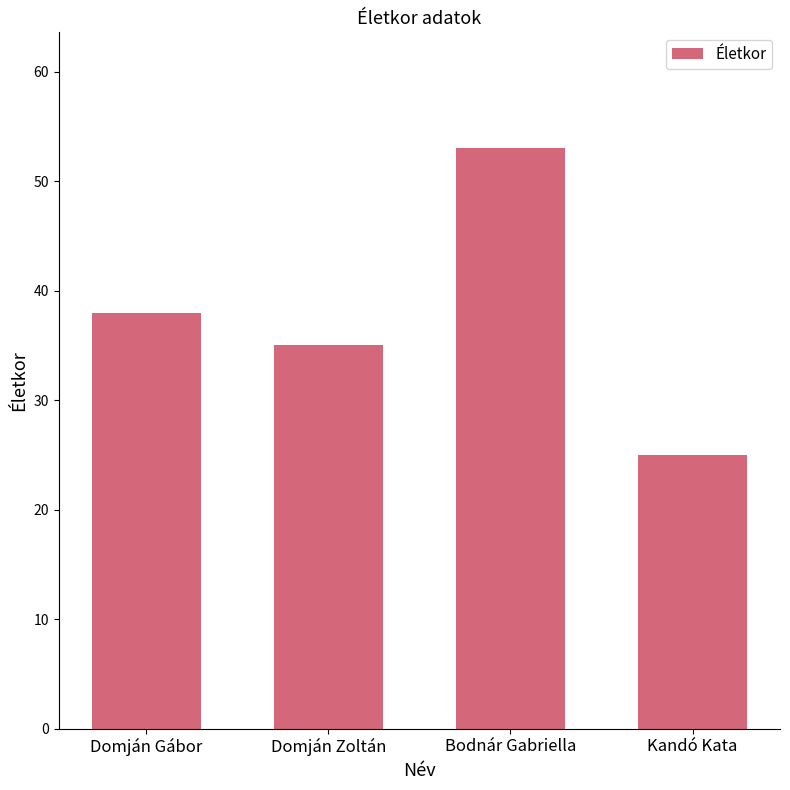

What is the change in value from Domján Zoltán to Bodnár Gabriella?

+18